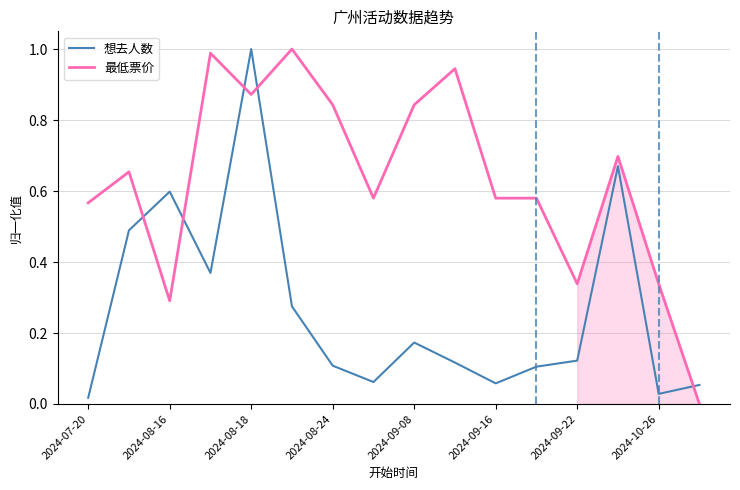

How many times do 想去人数 and 最低票价 cross each other?

5